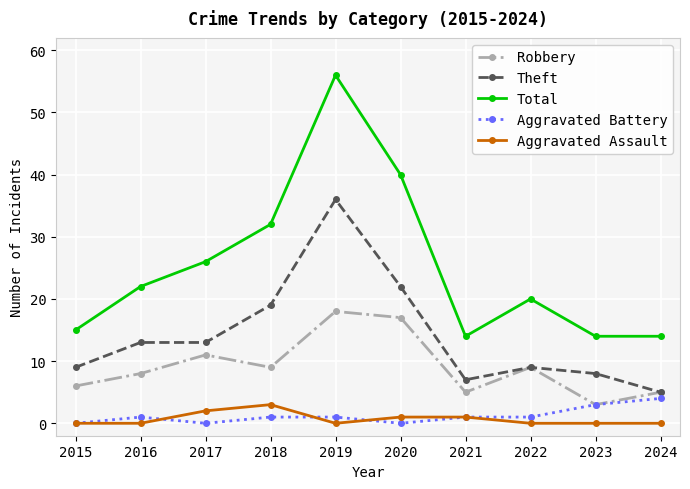

The Theft series shows 19 at 2018. True or false?

True